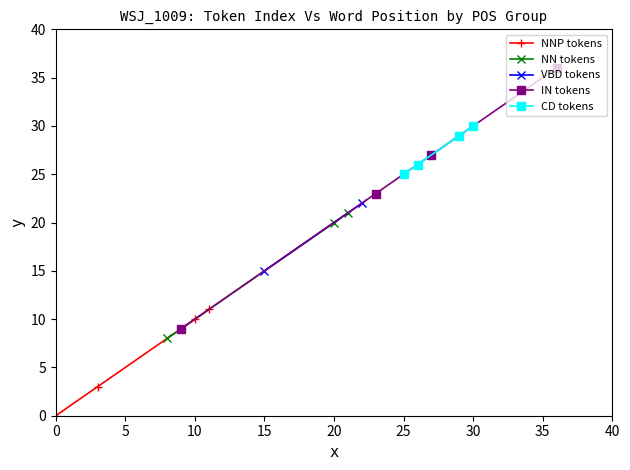

True or false: NNP tokens has more than 2 points higher than both neighbors.

False